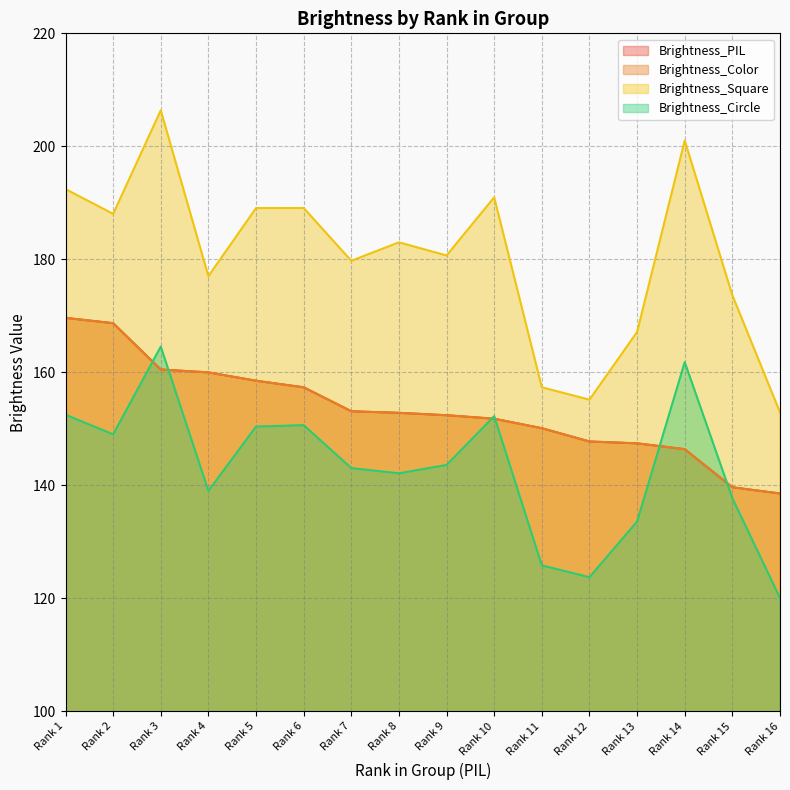

What is the maximum value shown in the chart?

206.4